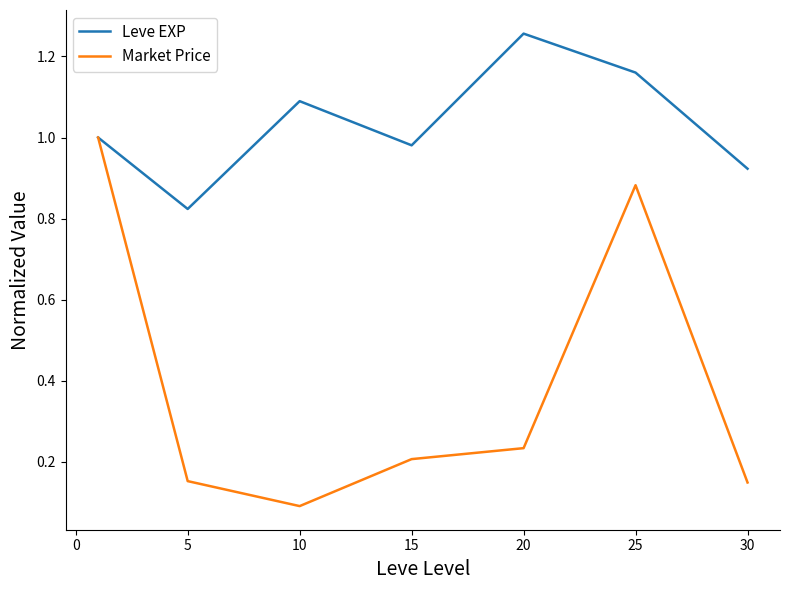

Which series has the widest spread of values?

Market Price